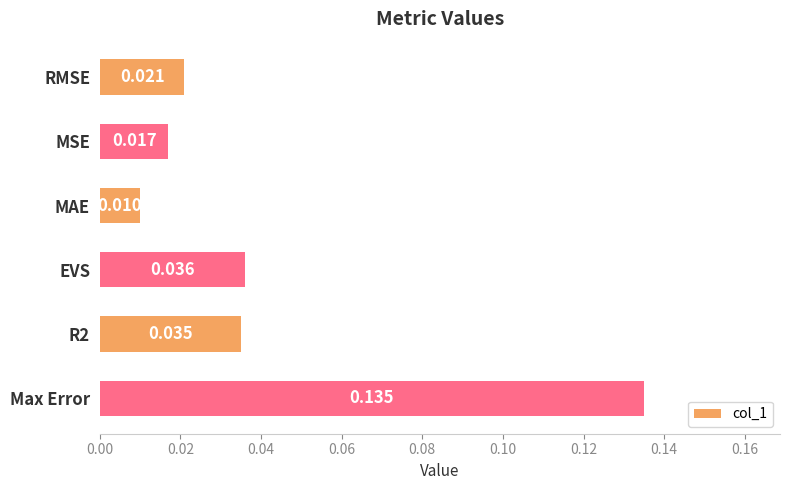

How many bars are there in total?

6